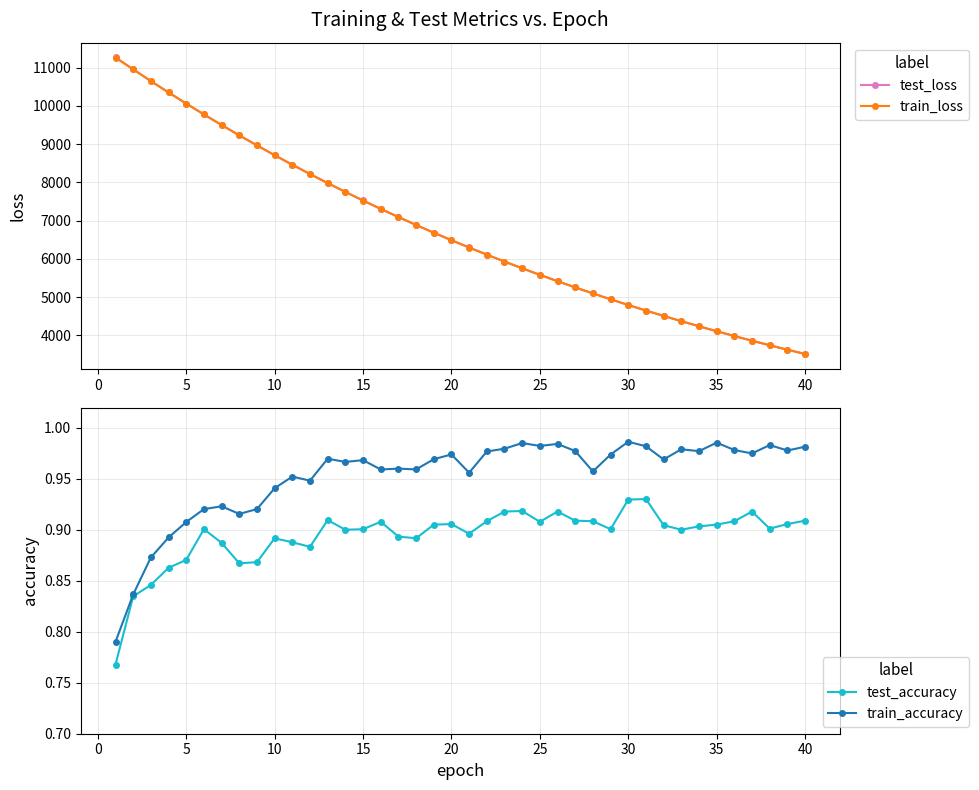

True or false: test_accuracy has more than 1 interior local peaks.

True